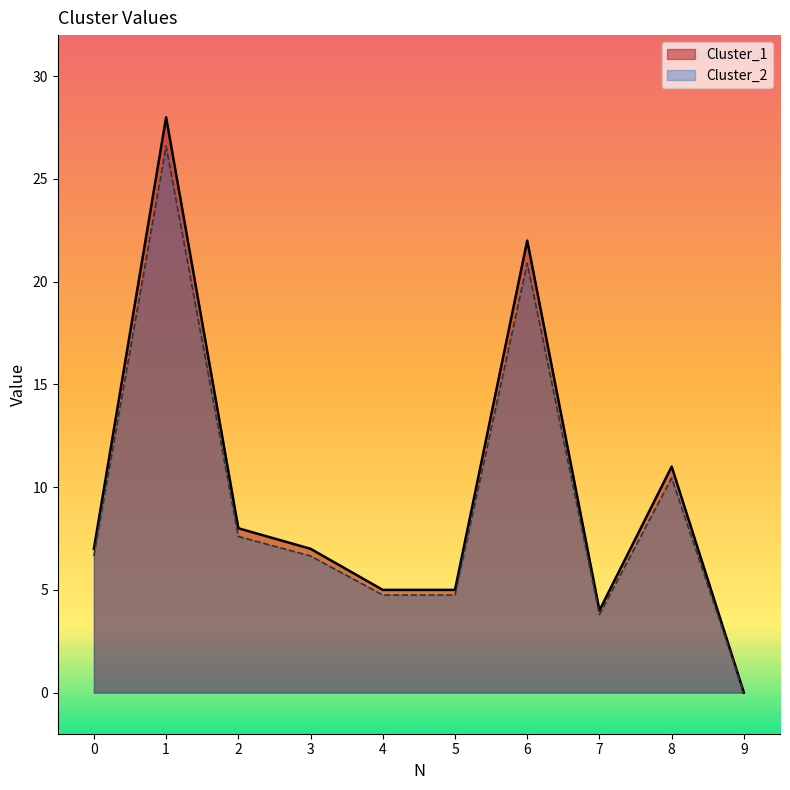

The value of Cluster_1 at 1 is 37.4. True or false?

False